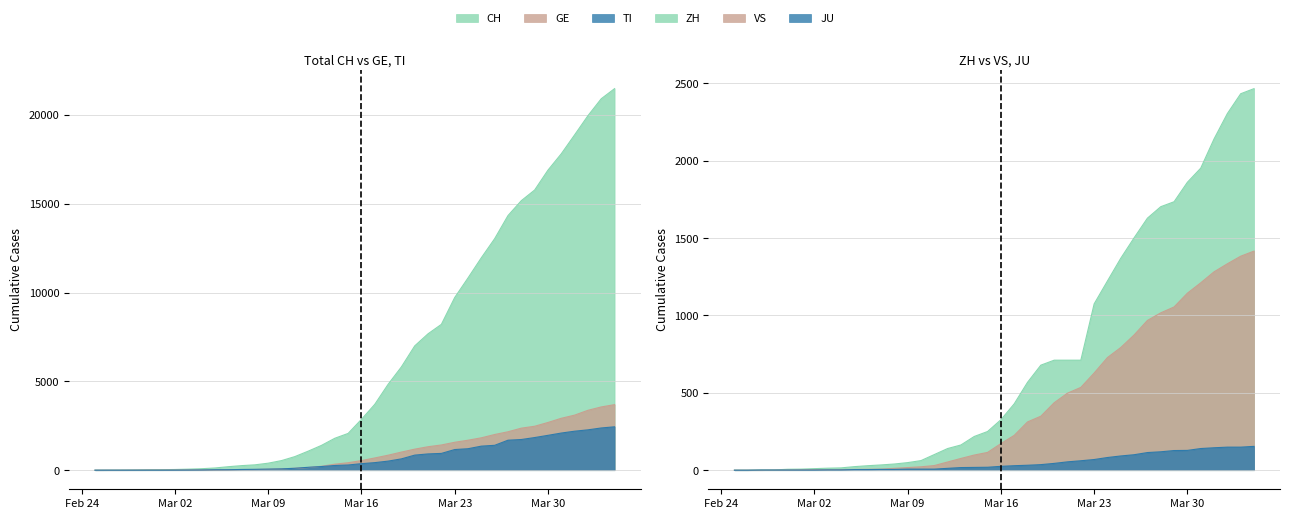

True or false: GE and VS cross at least once.

False